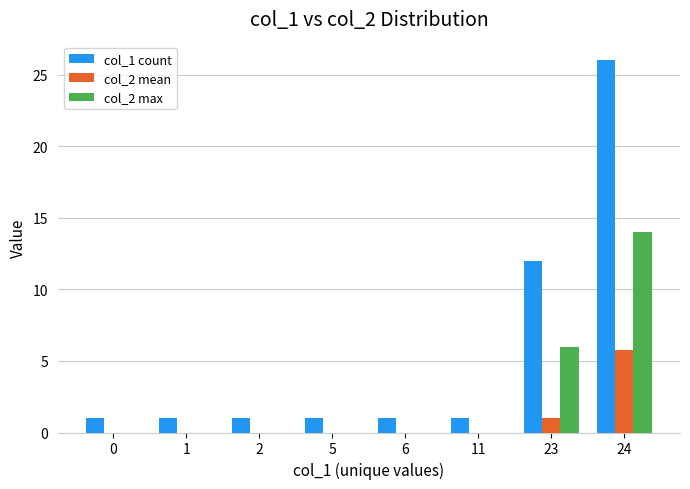

Is it true that col_2 max equals 0.0 at 6?

True